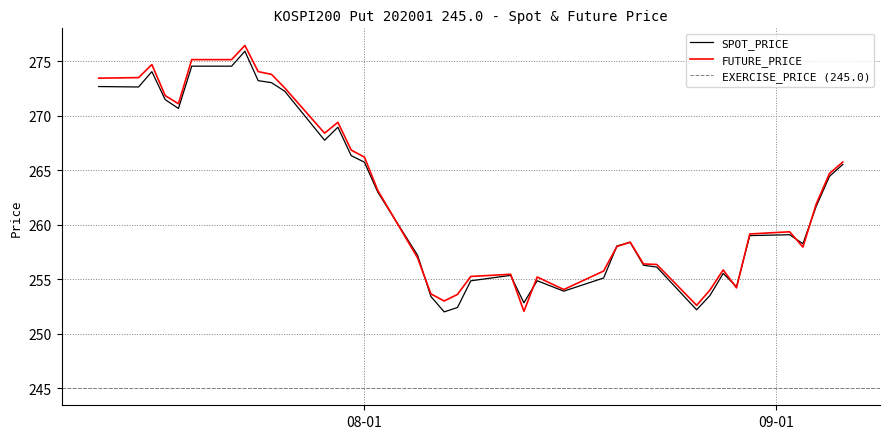

True or false: SPOT_PRICE and FUTURE_PRICE cross at least once.

True